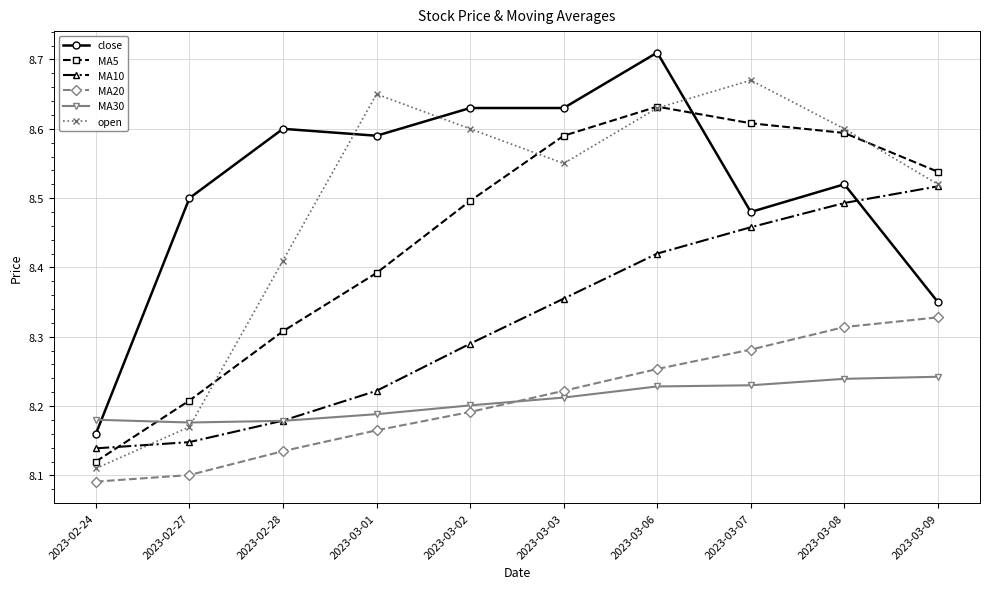

List the labels in order of MA20 value, largest first.

2023-03-09, 2023-03-08, 2023-03-07, 2023-03-06, 2023-03-03, 2023-03-02, 2023-03-01, 2023-02-28, 2023-02-27, 2023-02-24